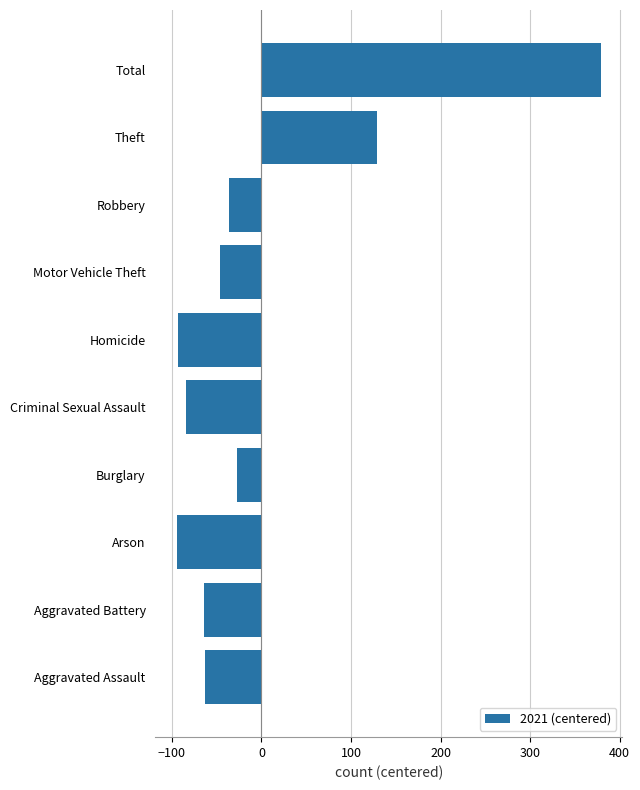

Are the bars grouped side by side (vs. stacked)?

No